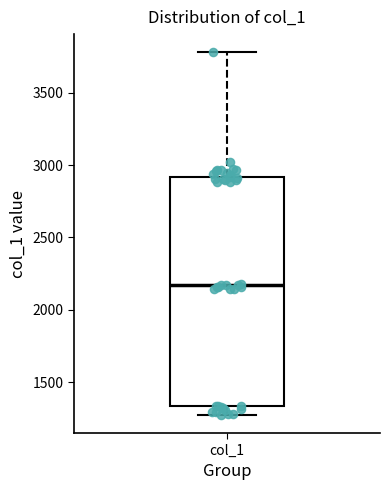

Transcribe this box plot: give where the median line is, the range the box spans, and where the two whiskers end, as read against the y-axis. The values are not printed on the chart, so give them approximately, as read against the axis.

median 2150, box 1350 to 2900, whiskers 1250 to 3800